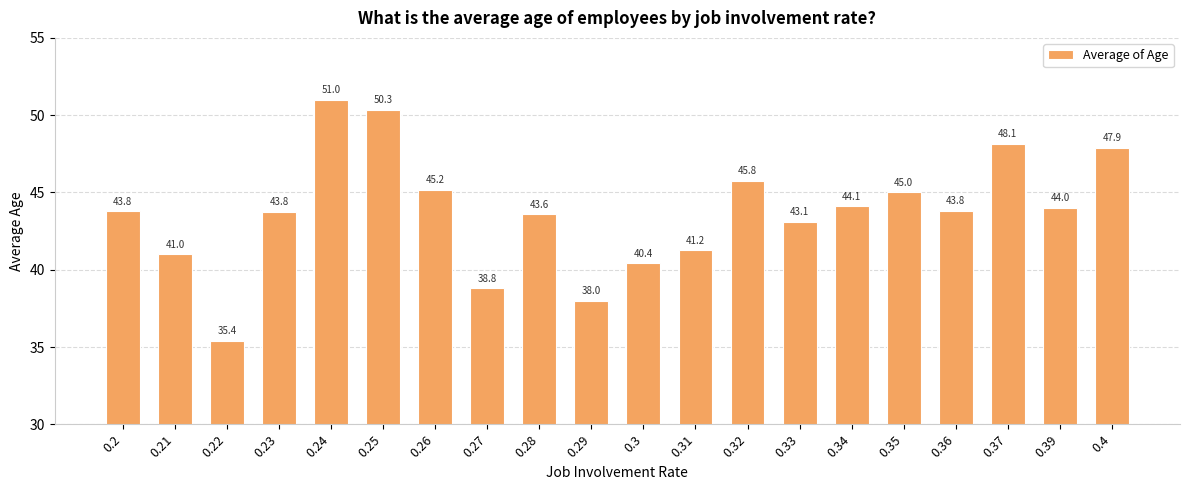

True or false: the data shows 15.2 at 0.3.

False